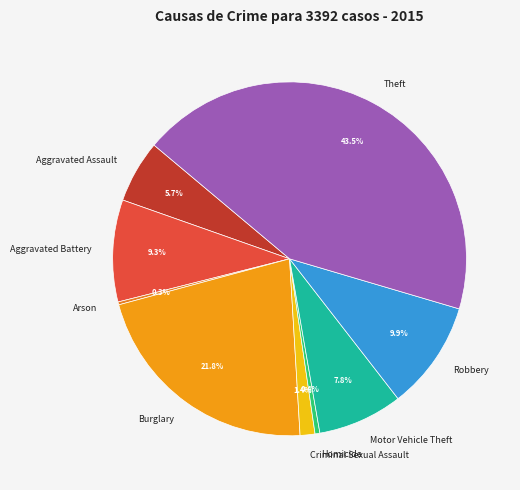

Which slice is the largest?

Theft